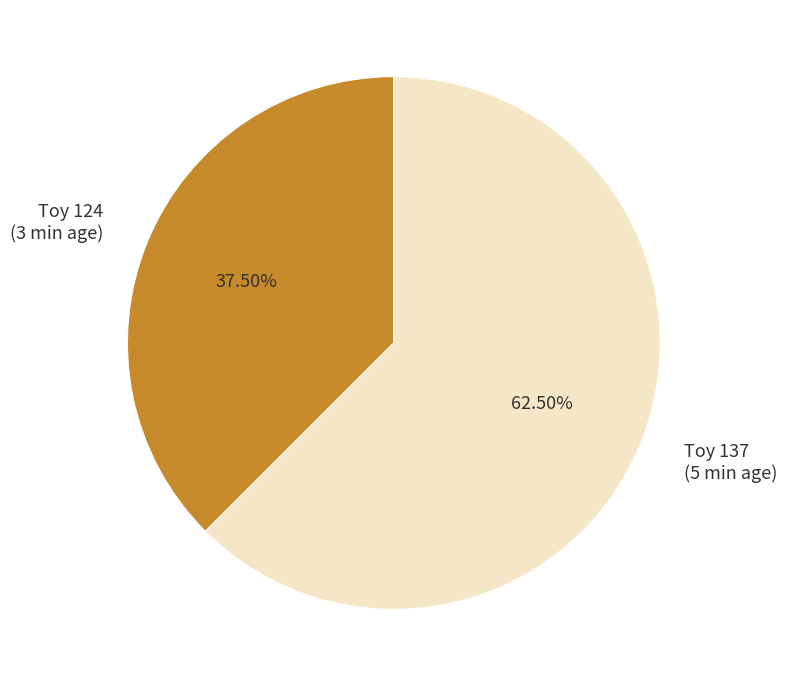

Does any single category account for the majority?

Yes